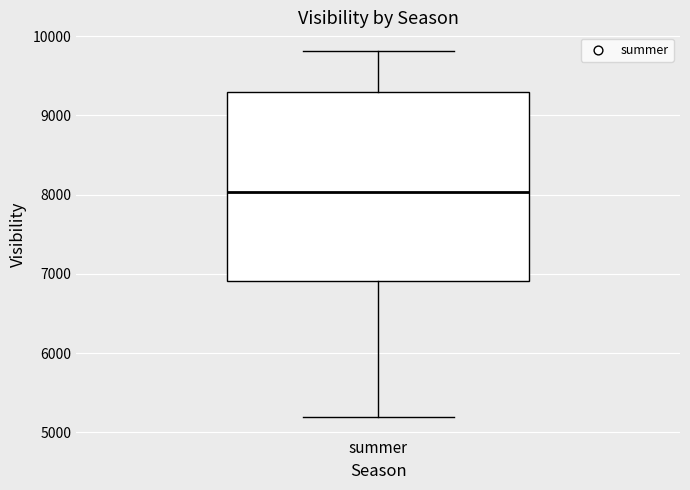

Where is the upper edge of the box for summer on the y-axis? The values are not printed on the chart, so give them approximately, as read against the axis.

9300